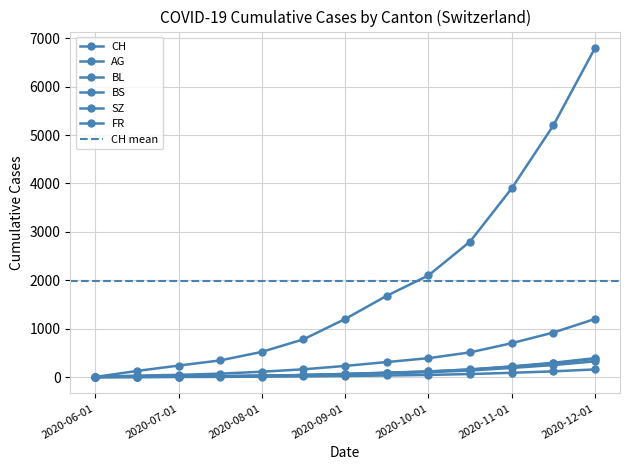

True or false: SZ and BL intersect in this chart.

False